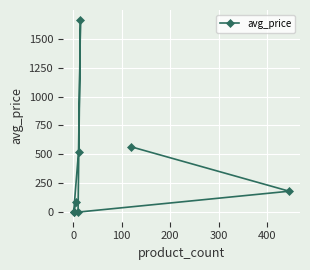

True or false: the data shows 559.9 at 200.

False